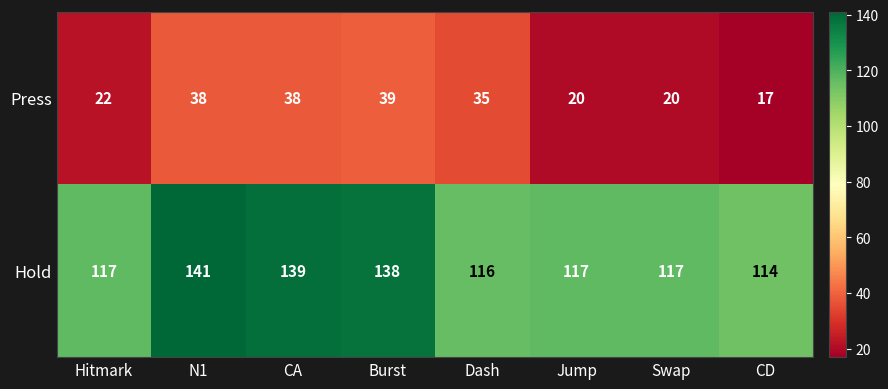

At Dash, list the series in order from largest to smallest.

Hold, Press